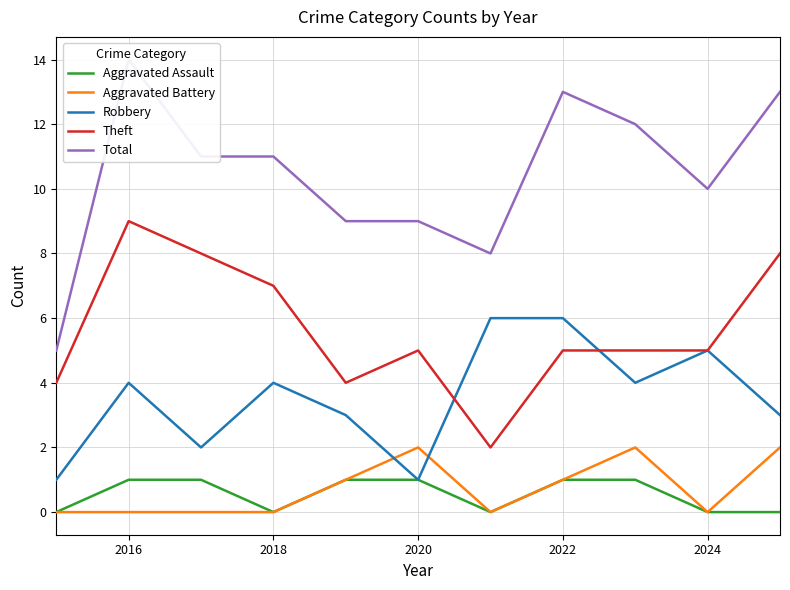

Reading left to right, extract all data points from this chart.

Aggravated Assault: 0	1	1	0	1	1	0	1	1	0	0
Aggravated Battery: 0	0	0	0	1	2	0	1	2	0	2
Robbery: 1	4	2	4	3	1	6	6	4	5	3
Theft: 4	9	8	7	4	5	2	5	5	5	8
Total: 5	14	11	11	9	9	8	13	12	10	13